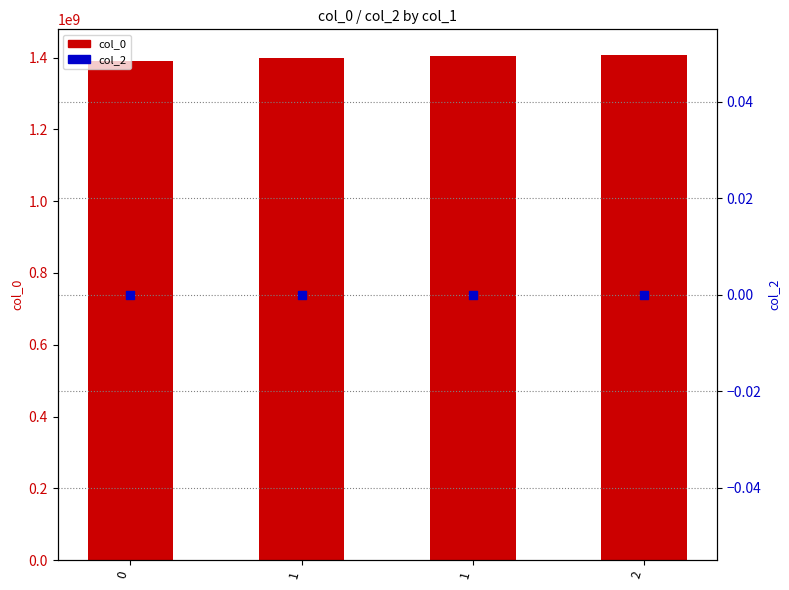

Which series has the largest total across all categories?

col_0